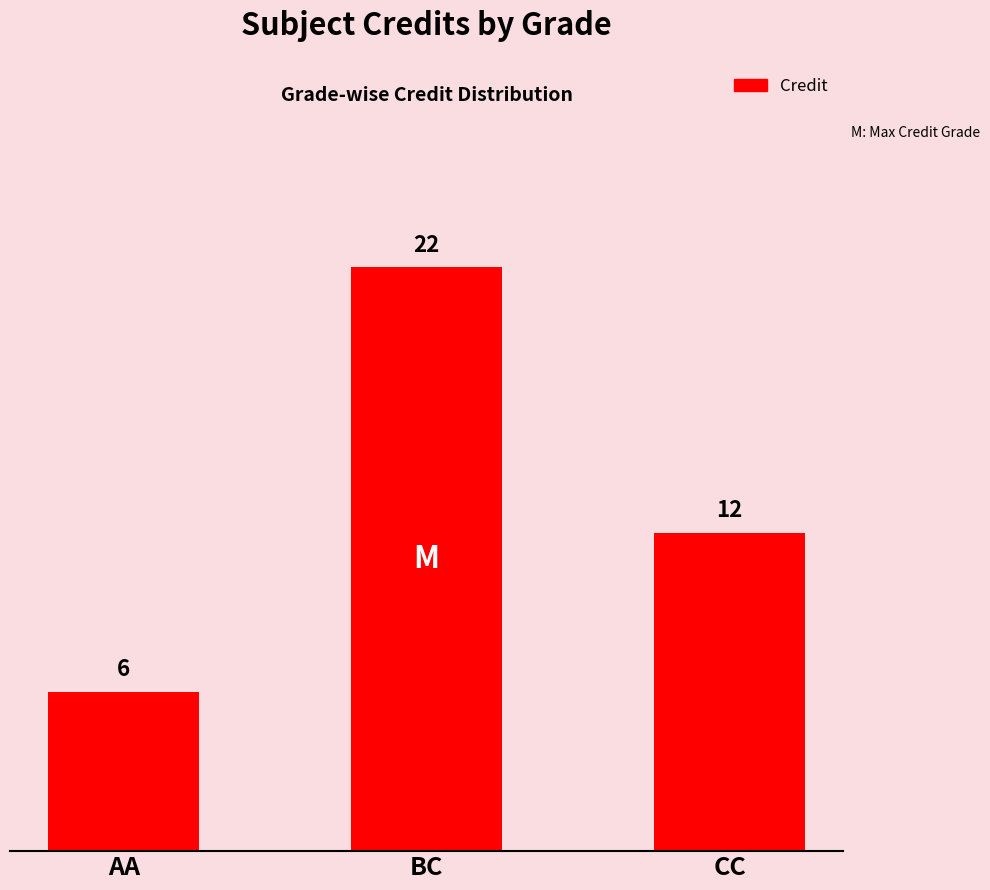

Reading right to left, extract all data points from this chart.

12	22	6